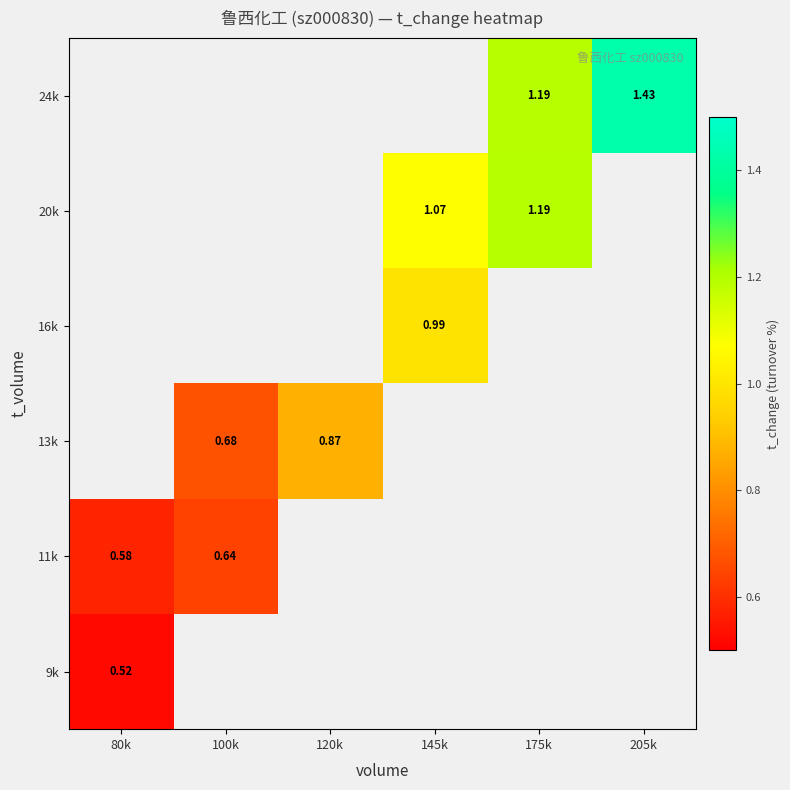

How many distinct data groups are displayed?

6